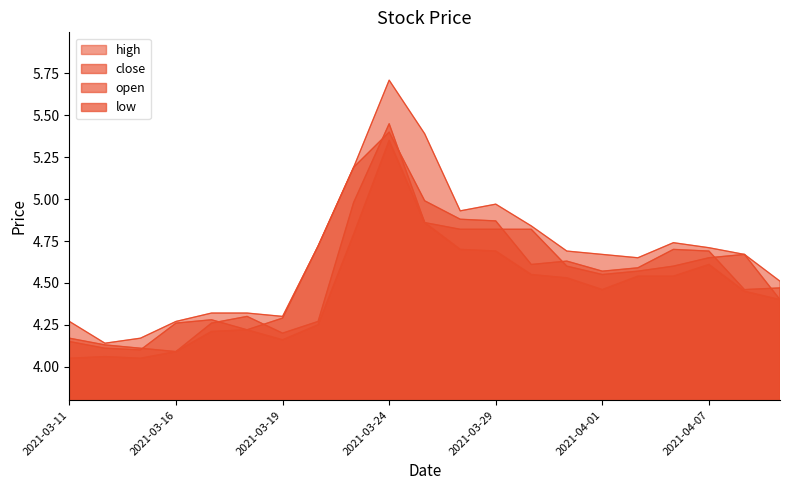

True or false: high and low cross at least once.

False